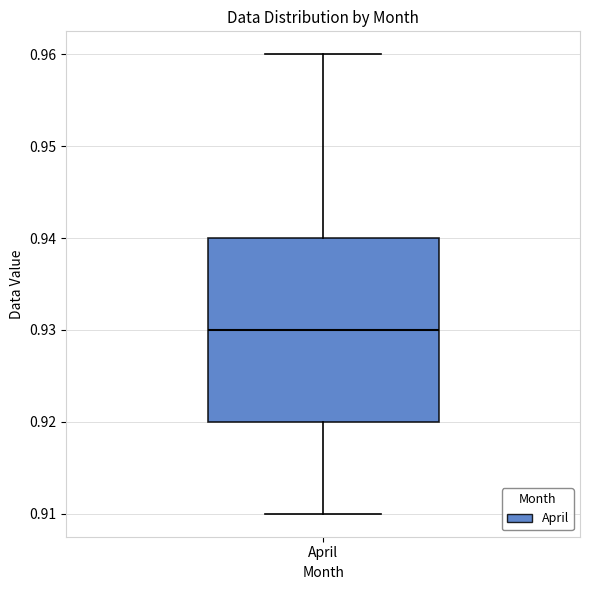

Transcribe this box plot: give where the median line is, the range the box spans, and where the two whiskers end, as read against the y-axis. The values are not printed on the chart, so give them approximately, as read against the axis.

median 0.93, box 0.92 to 0.94, whiskers 0.91 to 0.96